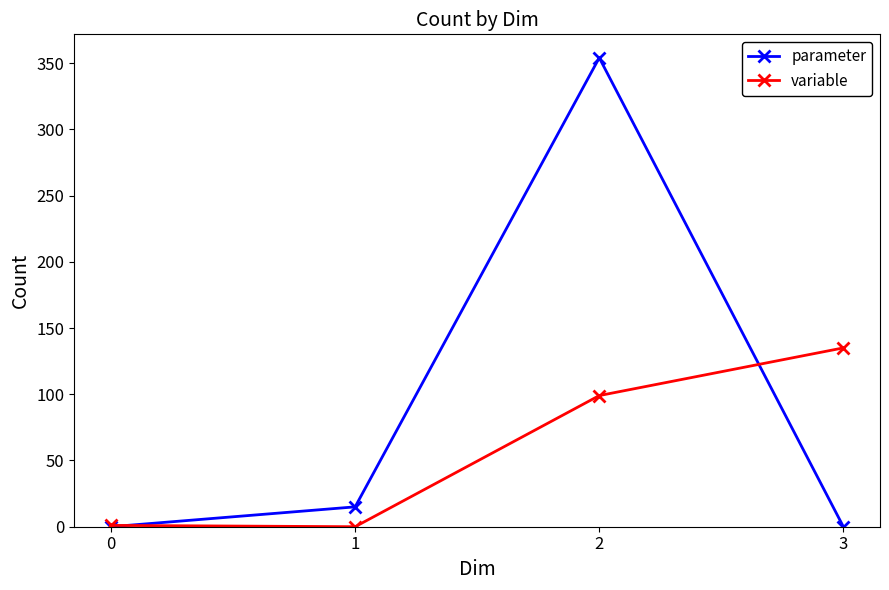

Which series changed the most between 1 and 3?

variable